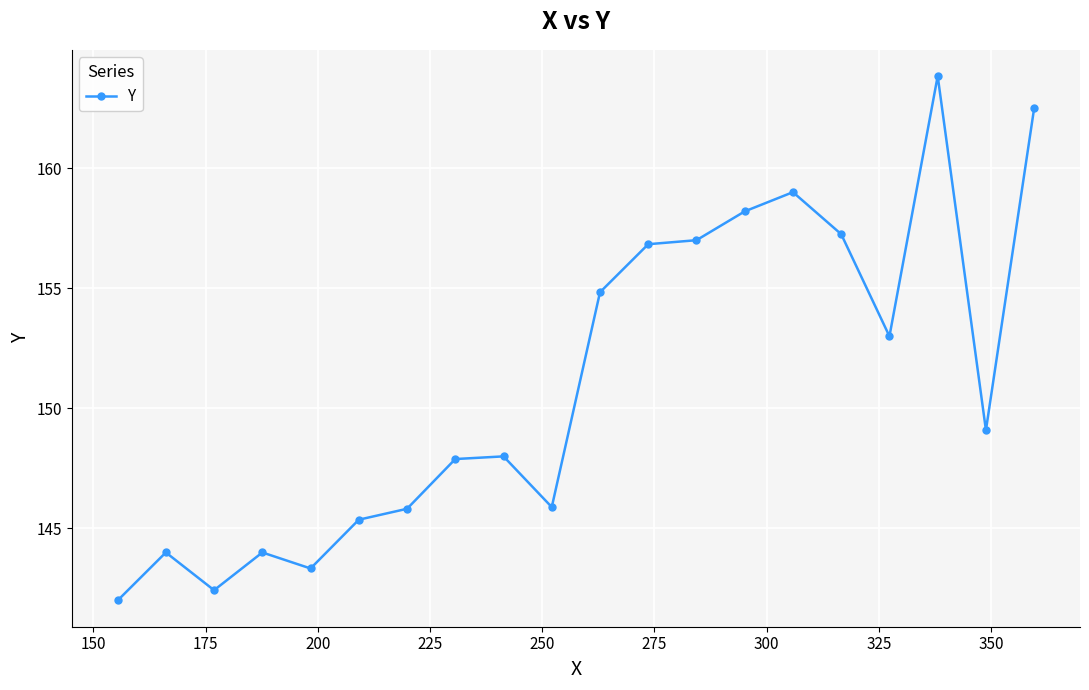

What is the sum of all values?

3020.3